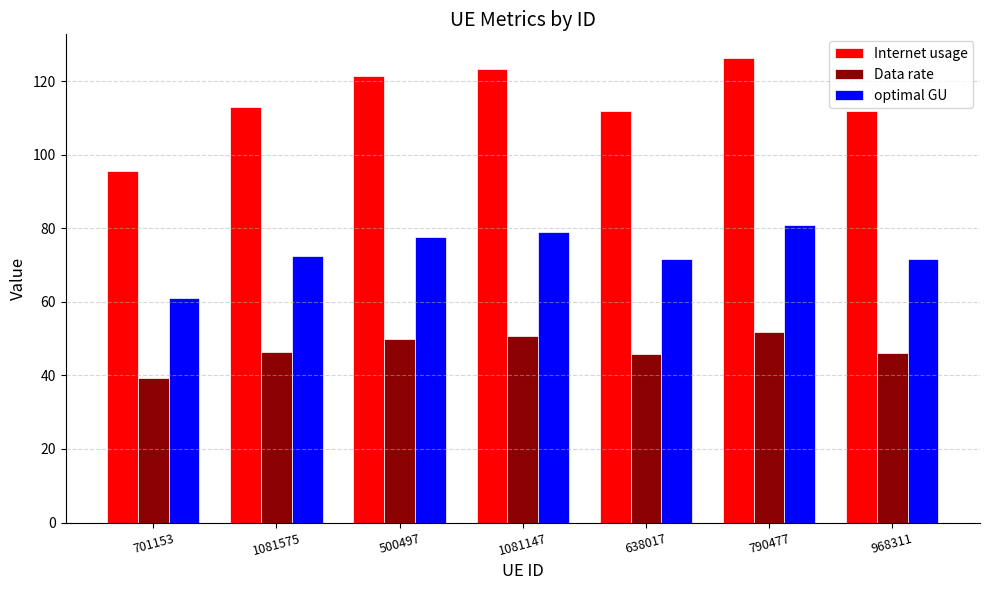

What is the difference between the second highest and second lowest values in the optimal GU series?

7.4